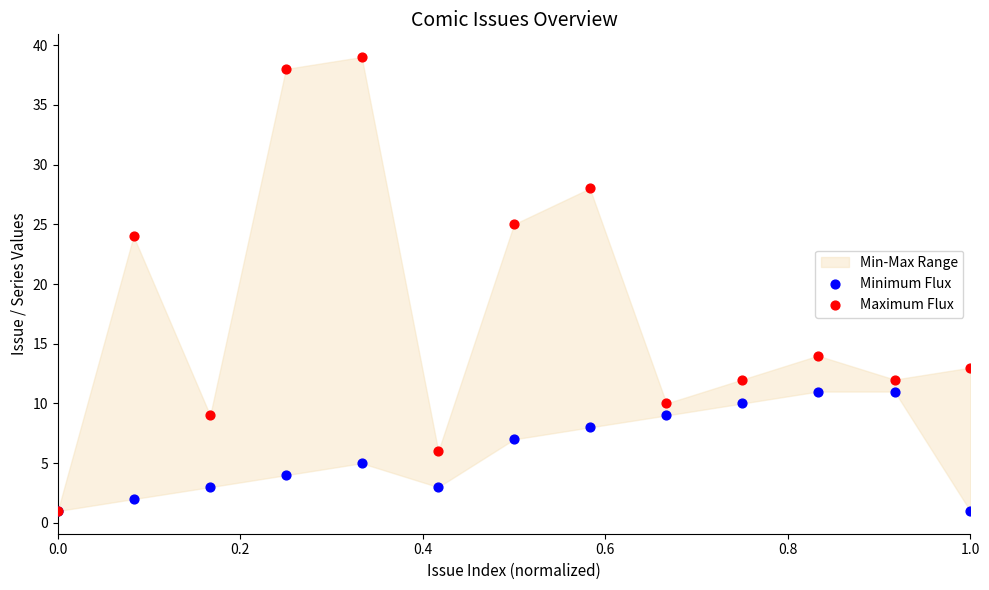

Across all series, what Y value is closest to 20?

24